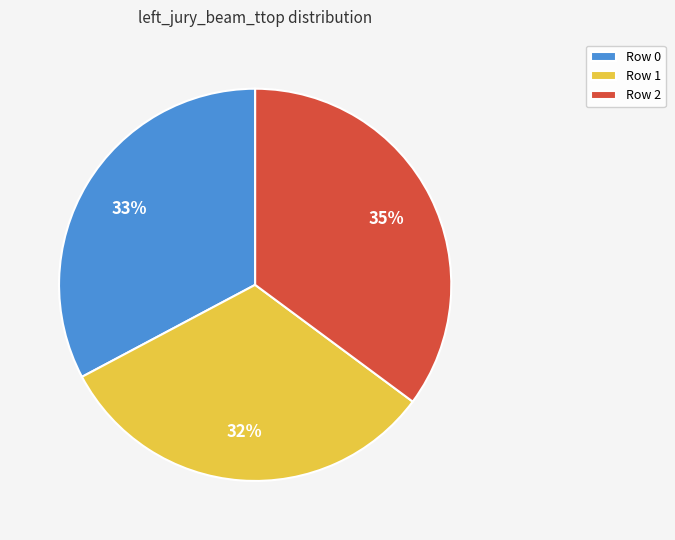

Is the sum of Row 2 and Row 0 greater than half?

Yes